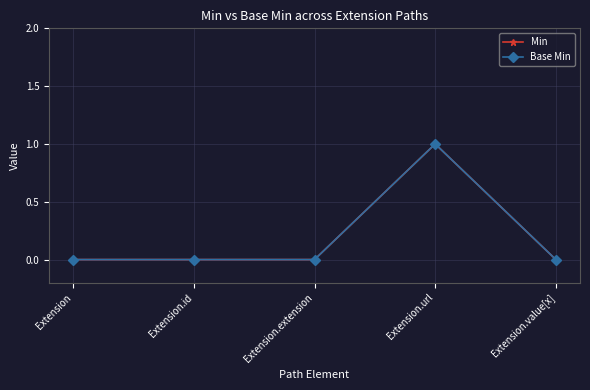

Is this an area chart (filled region under the line)?

No